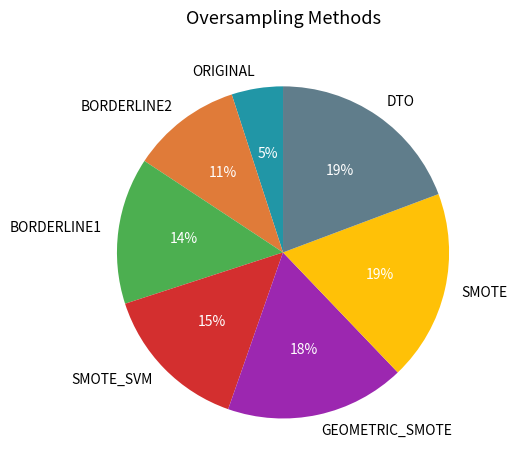

What percentage is the SMOTE slice, to the nearest percent?

19%